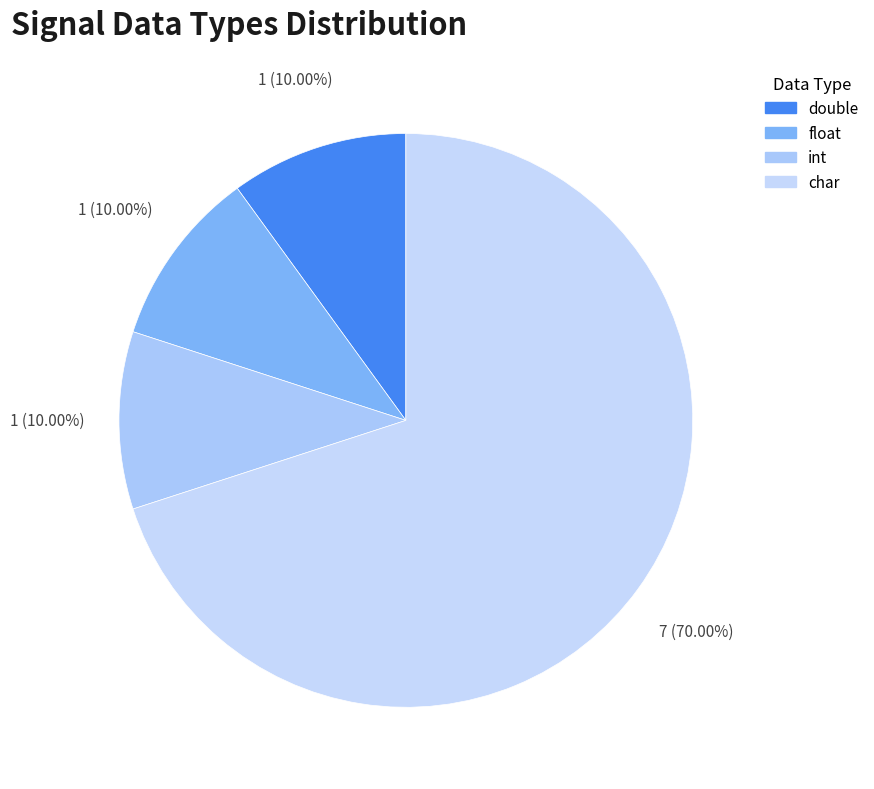

To the nearest percent, what is the difference between the double and char slice percentages?

60%